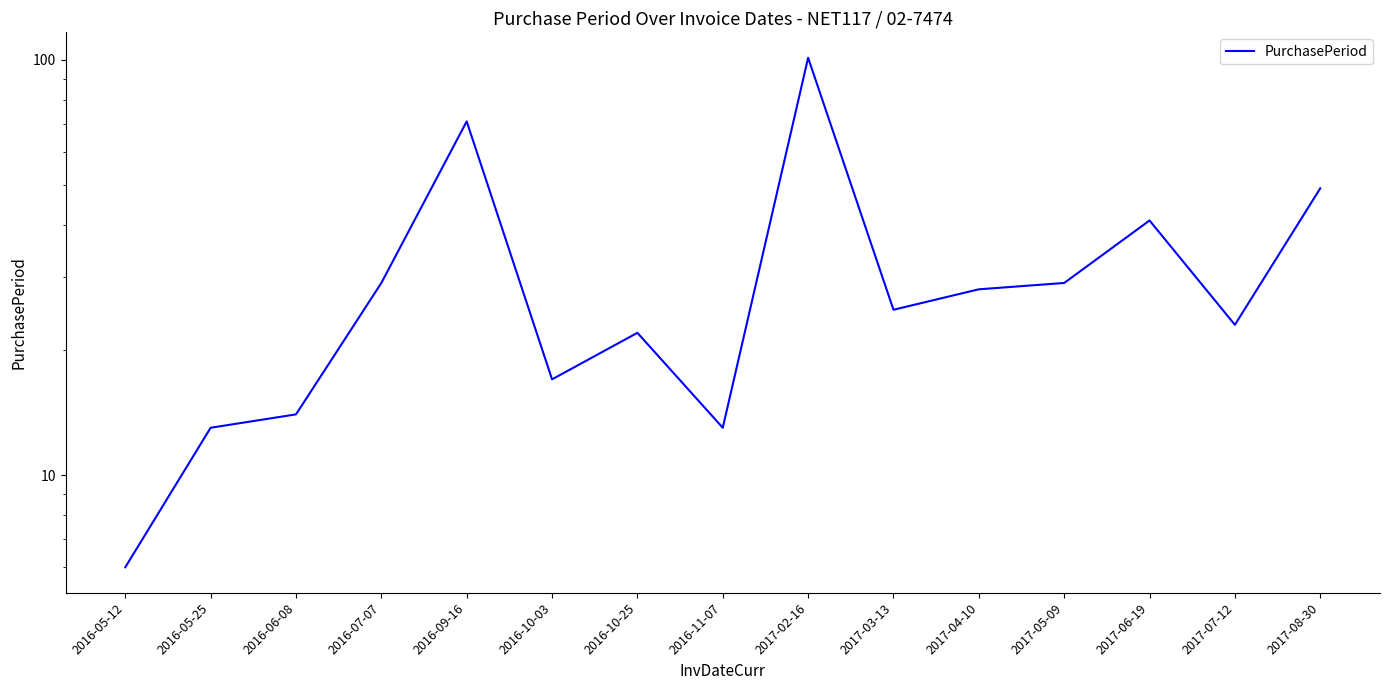

Is it true that the value at 2016-05-25 is 13?

True